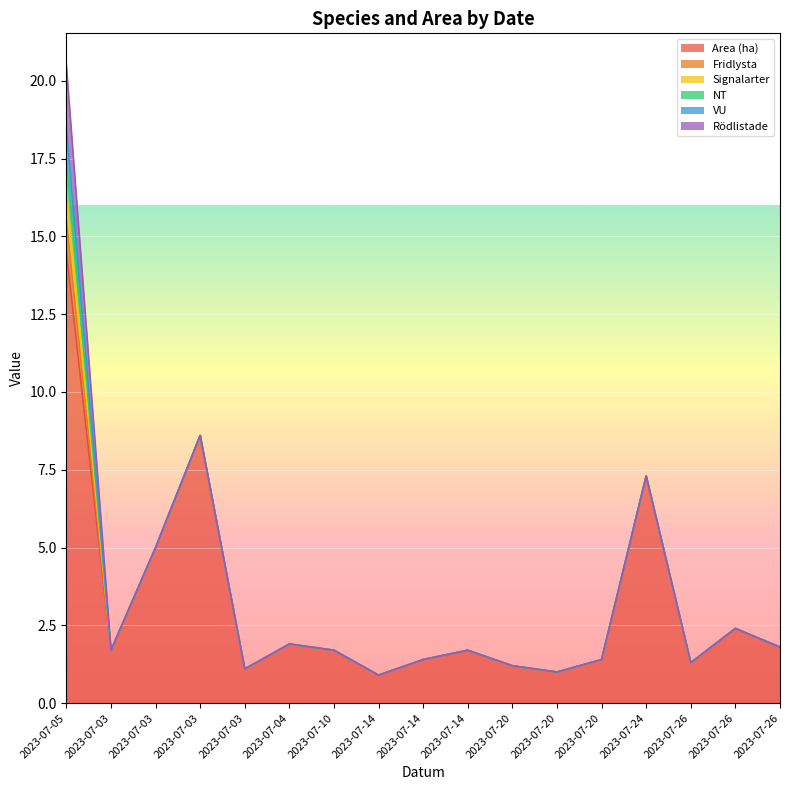

True or false: Area (ha) and Fridlysta cross at least once.

False